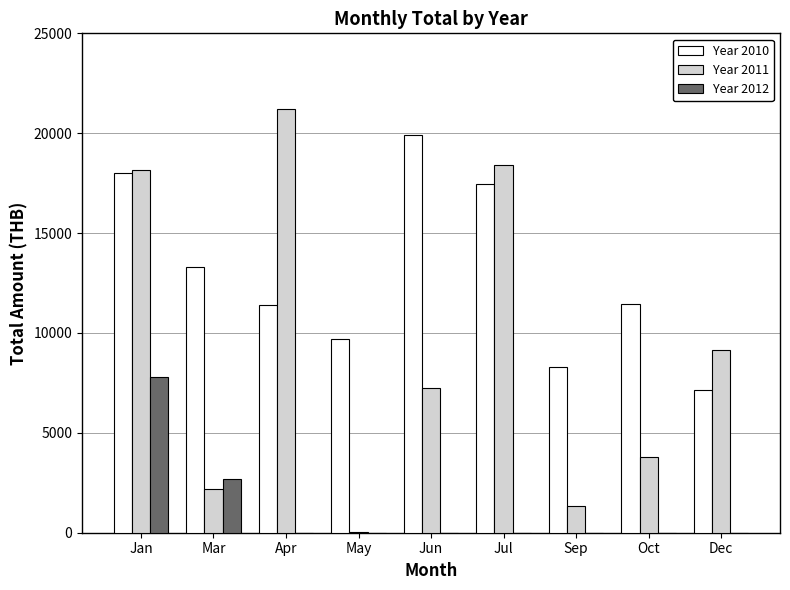

Is it true that Year 2011 equals 4549.9 at Jun?

False